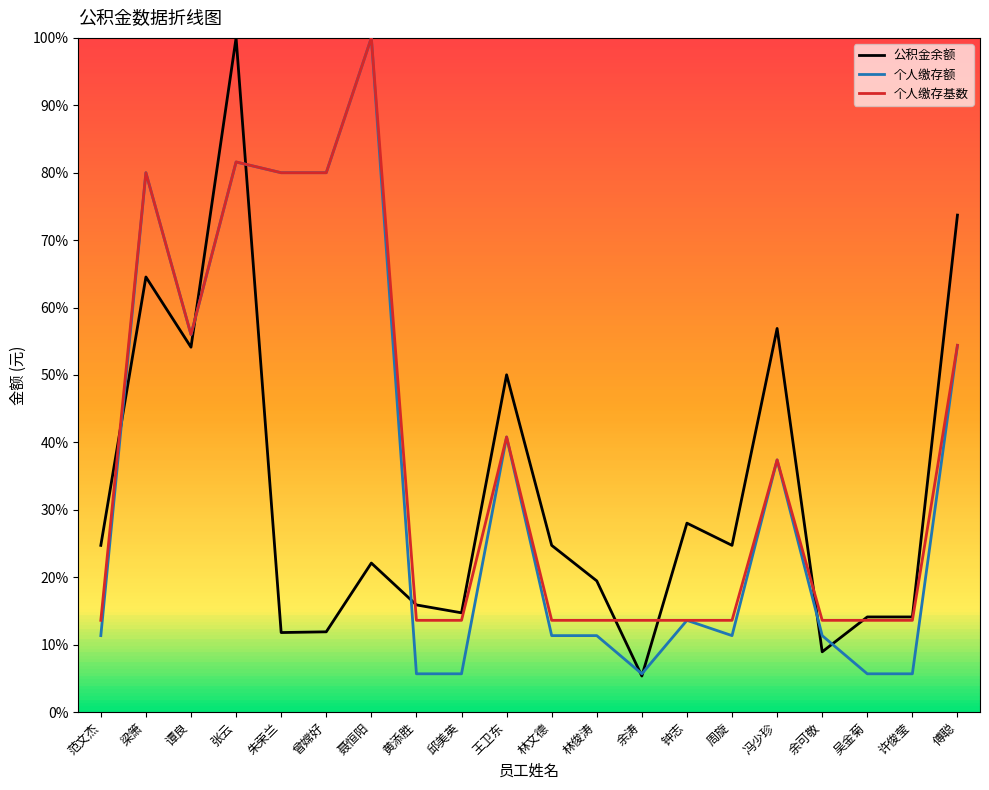

What is the difference between the second highest and minimum values in the 个人缴存额 series?

75.9